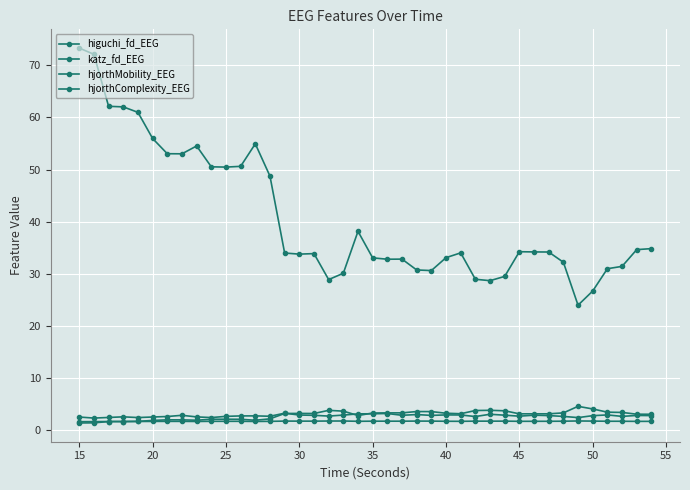

Reading left to right, transcribe all the data shown in this chart.

higuchi_fd_EEG: 1.7	1.7	1.7	1.7	1.7	1.7	1.7	1.7	1.7	1.7	1.7	1.7	1.7	1.7	1.8	1.8	1.8	1.8	1.8	1.7	1.8	1.8	1.8	1.8	1.8	1.7	1.7	1.8	1.8	1.8	1.7	1.7	1.7	1.8	1.8	1.8	1.8	1.7	1.7	1.7
katz_fd_EEG: 2.6	2.4	2.5	2.6	2.5	2.6	2.7	2.9	2.6	2.5	2.7	2.8	2.8	2.7	3.3	2.9	2.9	2.7	2.9	3.2	3.2	3.2	2.9	3.0	2.9	3.0	3.0	2.7	3.1	2.9	2.7	2.9	2.8	2.7	2.5	2.8	3.0	2.7	2.9	2.8
hjorthMobility_EEG: 1.4	1.4	1.7	1.7	1.7	1.9	2.0	2.0	1.9	2.1	2.1	2.1	1.9	2.2	3.2	3.3	3.2	3.8	3.7	2.9	3.3	3.4	3.4	3.6	3.6	3.3	3.2	3.8	3.8	3.8	3.2	3.2	3.2	3.4	4.6	4.1	3.5	3.4	3.1	3.1
hjorthComplexity_EEG: 73.3	72.1	62.1	62.0	61.0	55.9	53.0	53.0	54.5	50.5	50.5	50.6	54.9	48.7	34.0	33.8	33.9	28.9	30.1	38.1	33.1	32.8	32.8	30.7	30.6	33.1	34.0	29.0	28.7	29.5	34.2	34.2	34.2	32.2	24.0	26.7	31.0	31.4	34.6	34.8